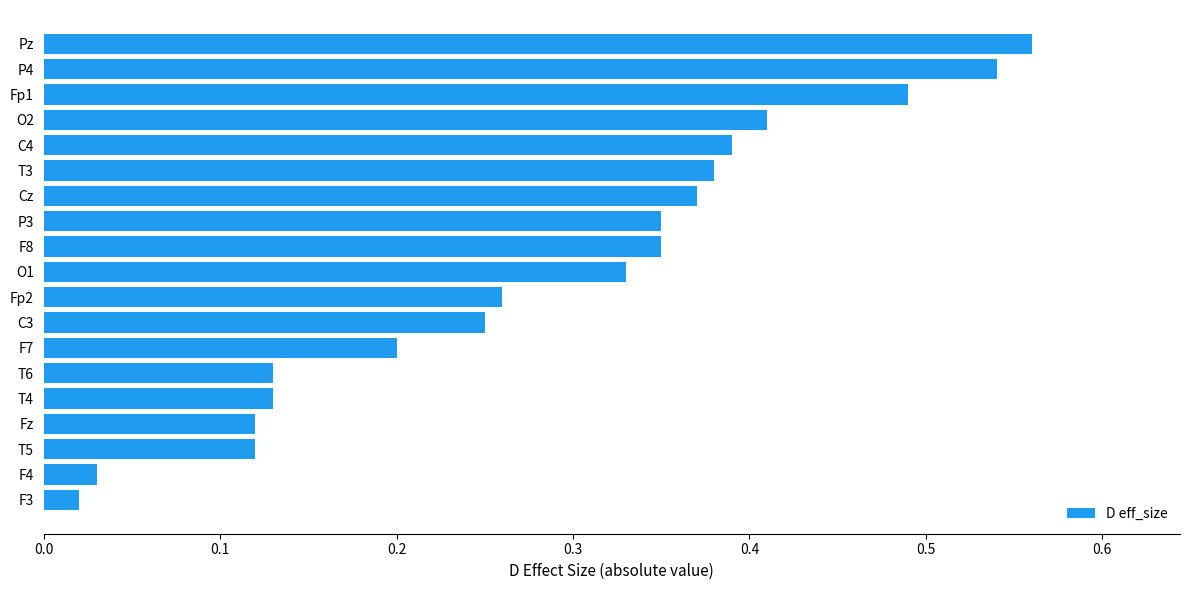

True or false: the data shows 0.2 at F7.

True